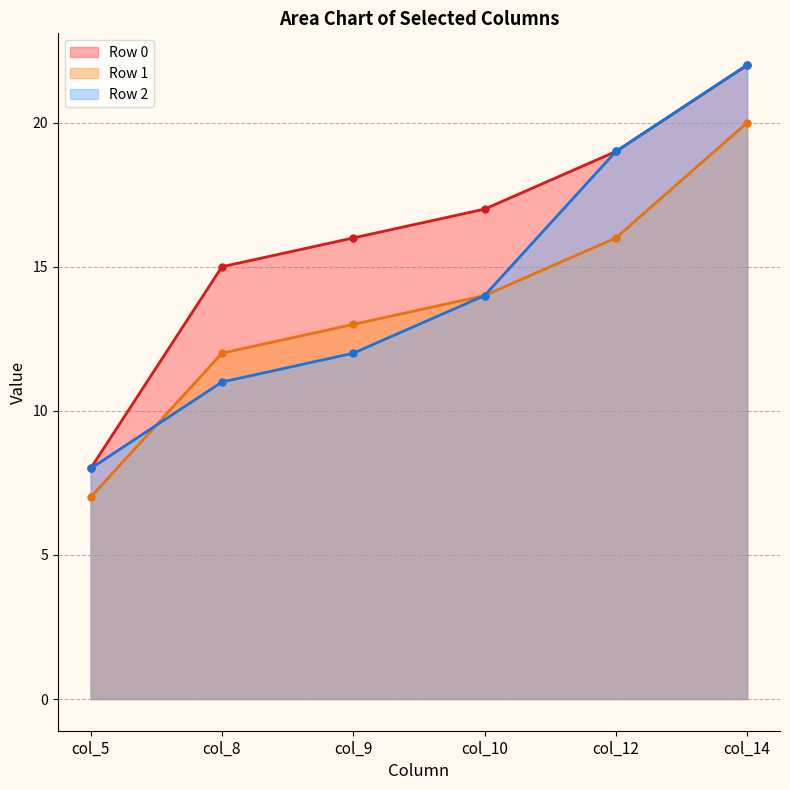

How many distinct data groups are displayed?

3